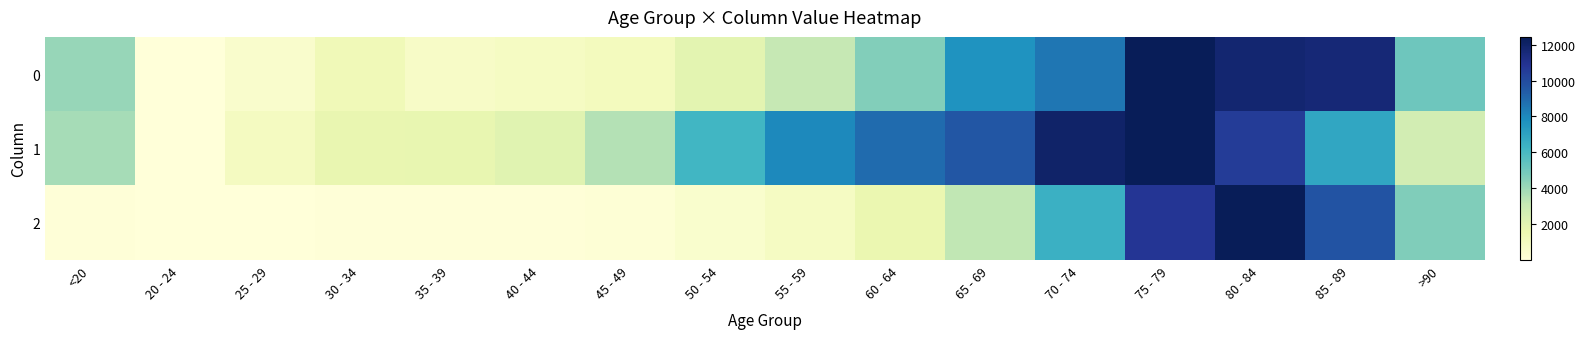

List the series in order of their peak value, lowest first.

0, 1, 2